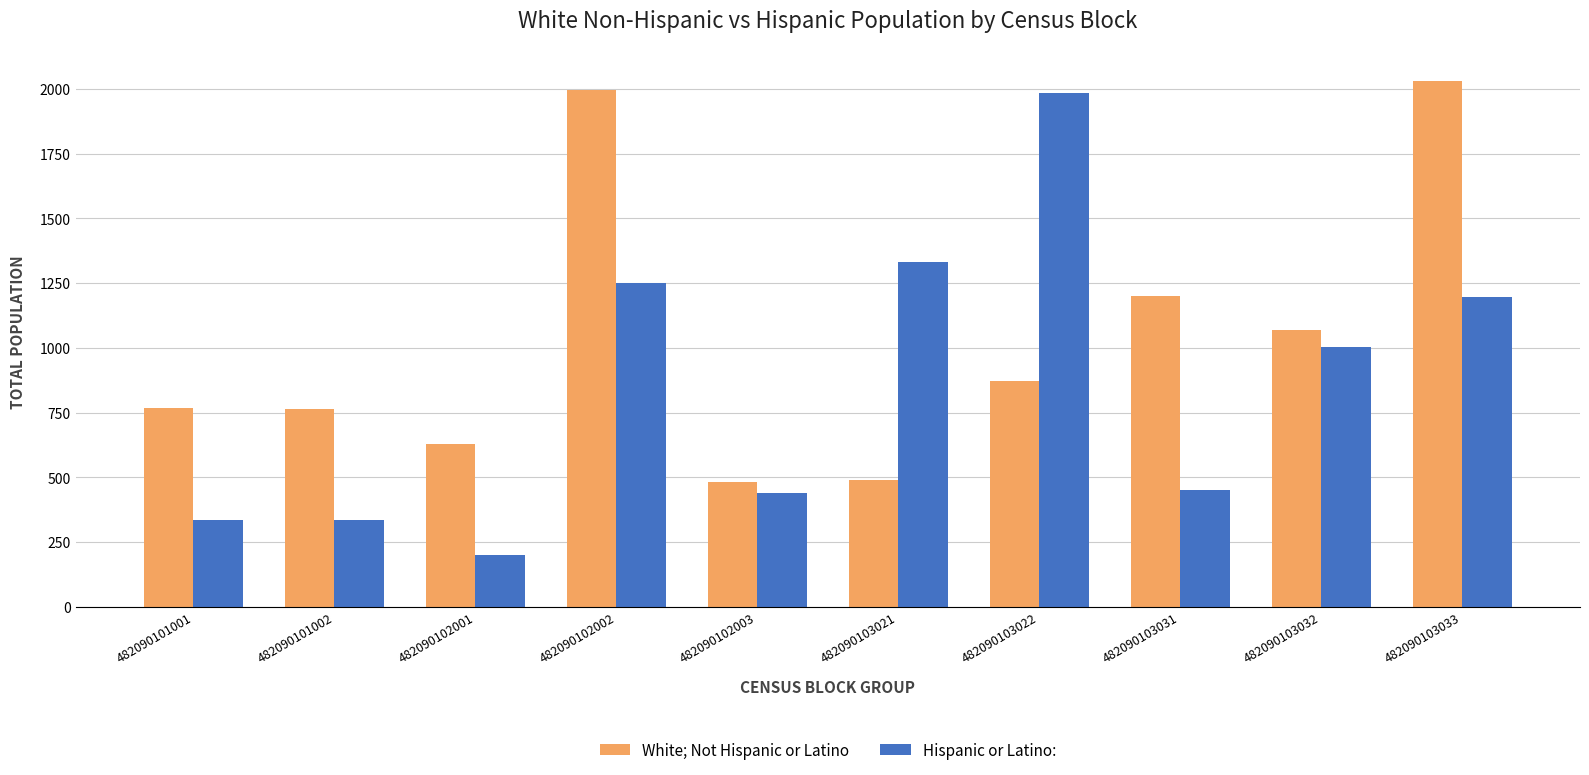

Is the value of Hispanic or Latino: at 482090102002 greater than the value of White; Not Hispanic or Latino at 482090102003?

Yes